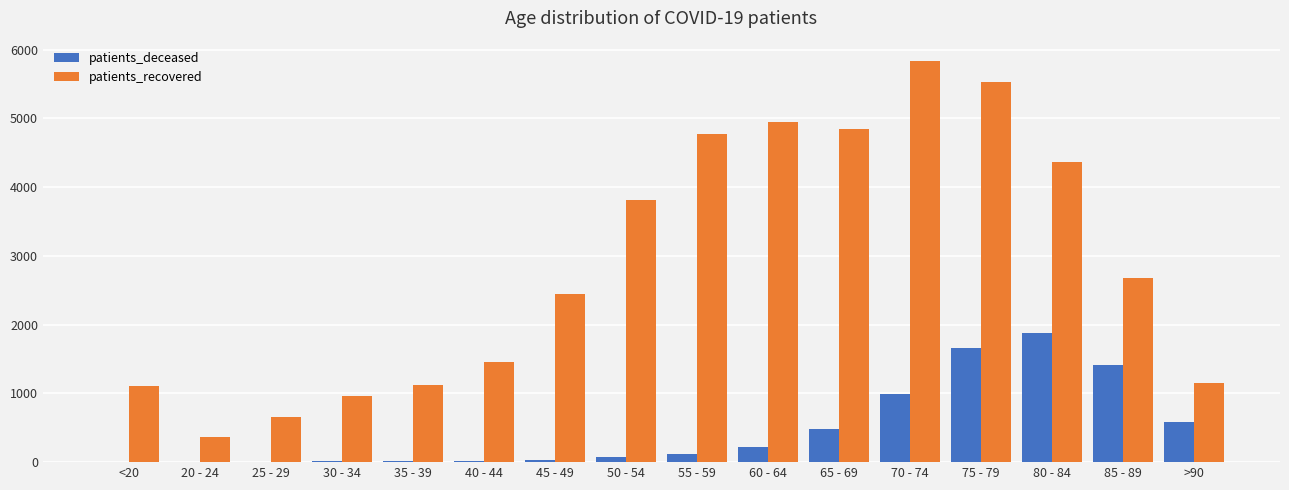

What are all the series names shown in the legend?

patients_deceased, patients_recovered